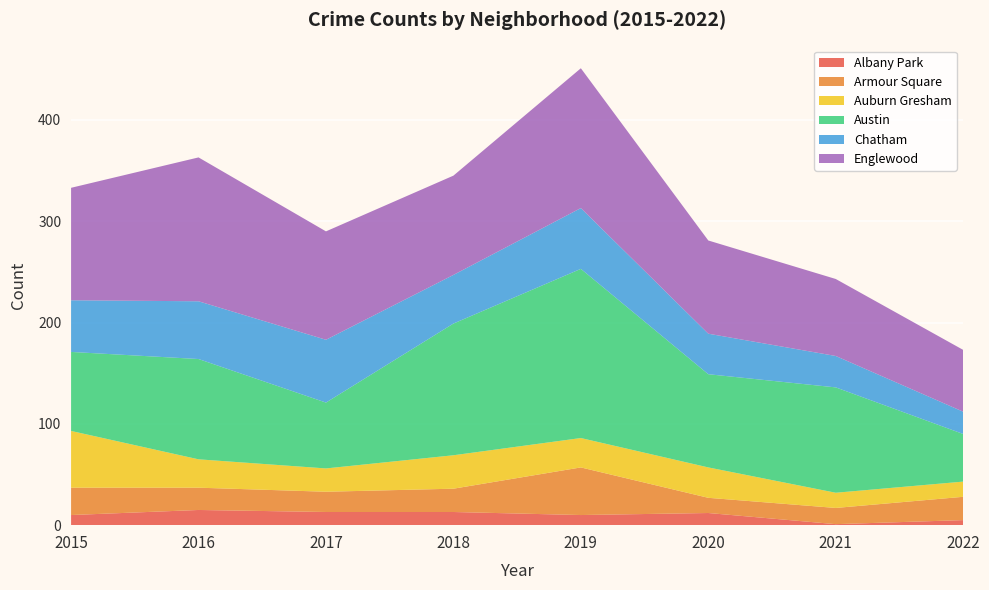

Reading right to left, list all the values displayed in this chart.

Albany Park: 2022=5	2021=1	2020=12	2019=10	2018=13	2017=13	2016=15	2015=10
Armour Square: 2022=23	2021=16	2020=15	2019=47	2018=23	2017=20	2016=22	2015=27
Auburn Gresham: 2022=15	2021=15	2020=30	2019=29	2018=33	2017=23	2016=28	2015=56
Austin: 2022=47	2021=104	2020=92	2019=167	2018=130	2017=65	2016=99	2015=78
Chatham: 2022=22	2021=31	2020=40	2019=60	2018=48	2017=62	2016=57	2015=51
Englewood: 2022=61	2021=76	2020=92	2019=138	2018=98	2017=107	2016=142	2015=111